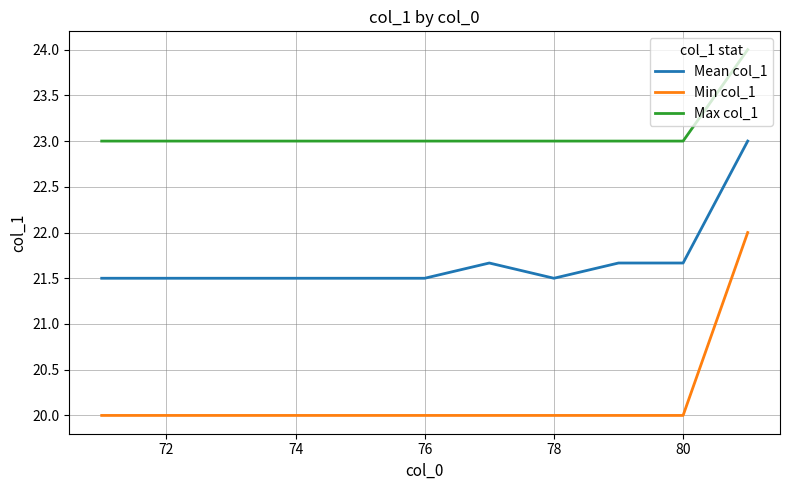

Which series has the widest spread of values?

Min col_1